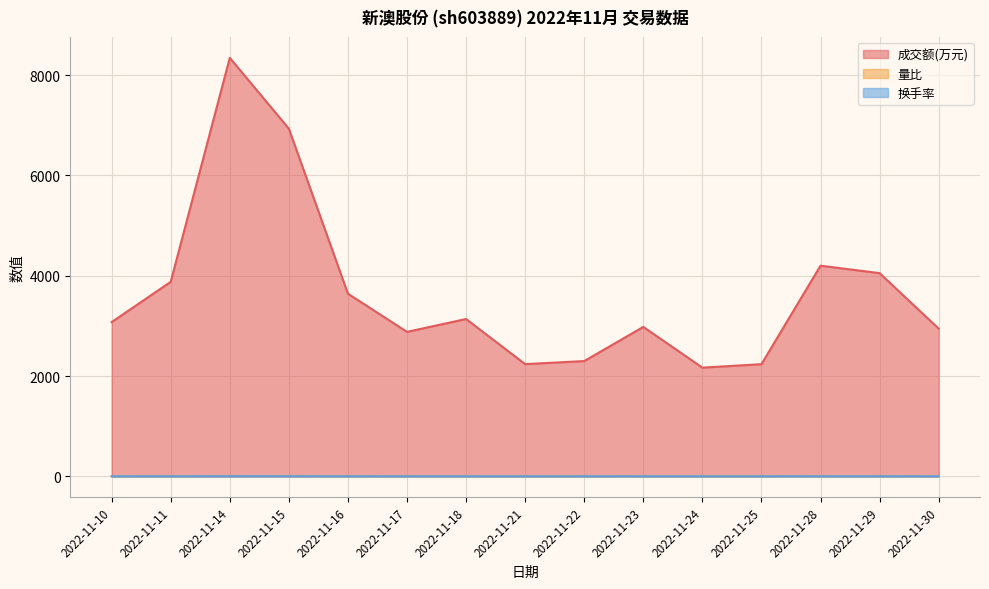

What is the value of the 成交额(万元) point at the 14th from the left?

4052.0